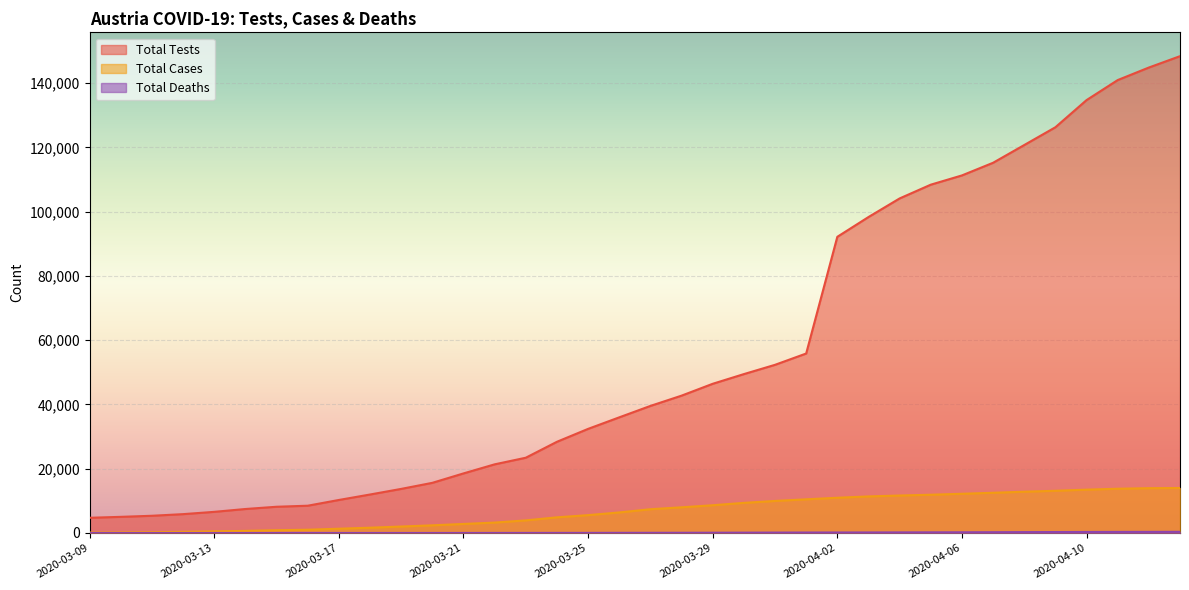

Which category has the lowest value in the Total Cases series?

2020-03-09